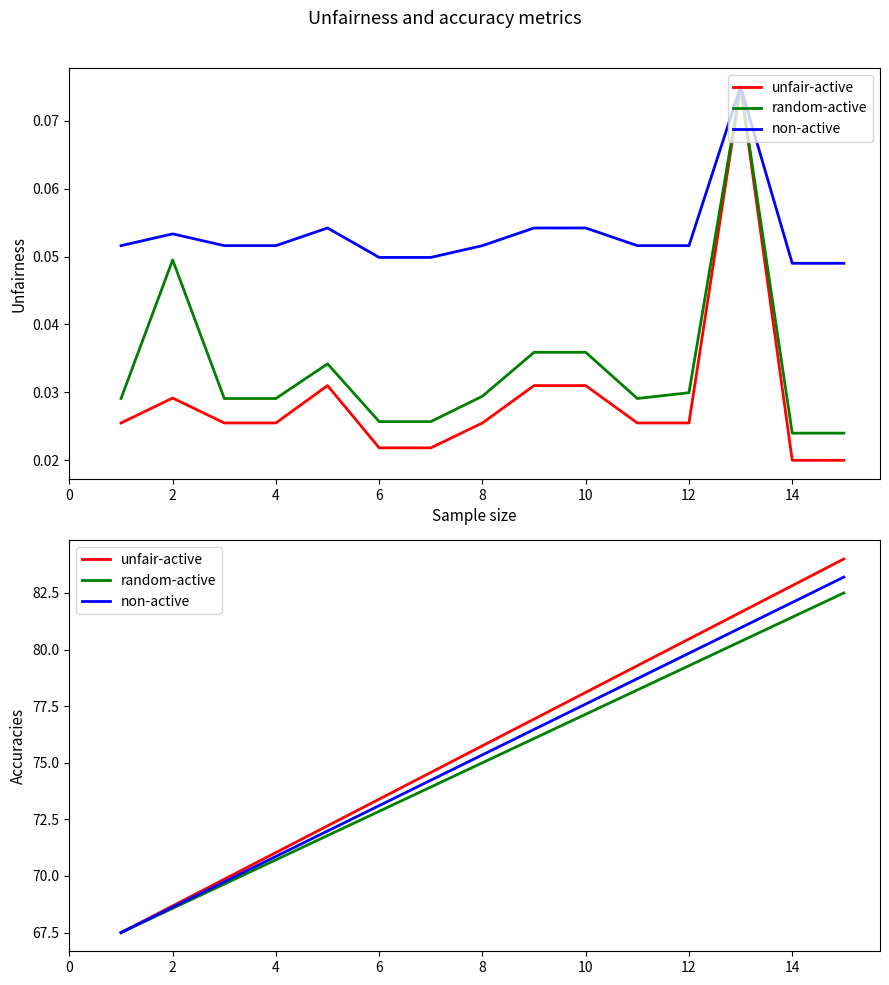

True or false: unfair-active has more than 1 points higher than both neighbors.

False